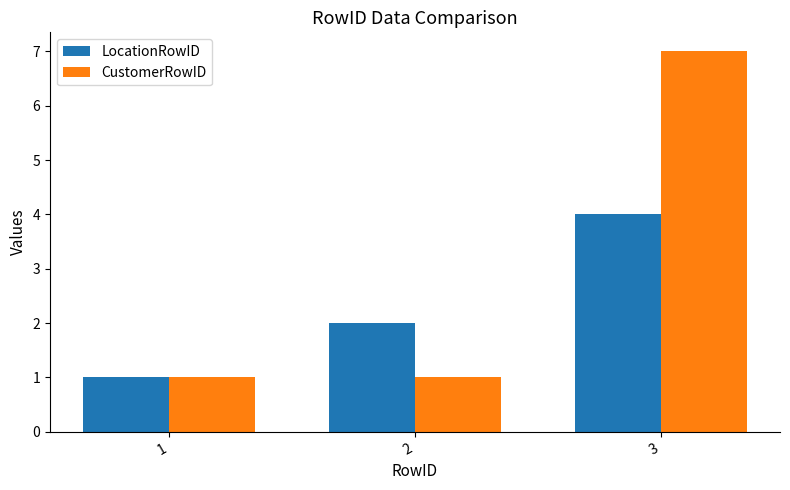

Rank the series at 2 from lowest to highest value.

CustomerRowID, LocationRowID